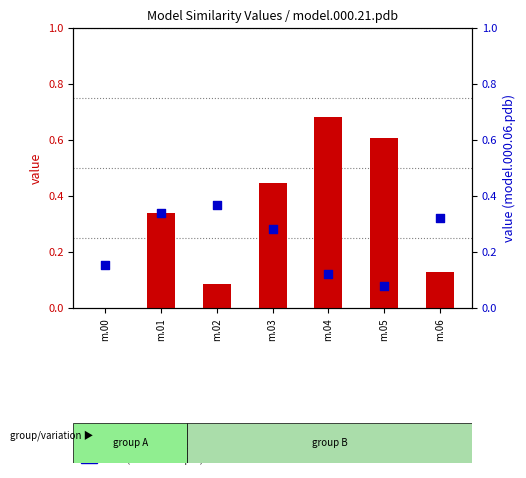

At which category is the sum across all series the highest?

m.04